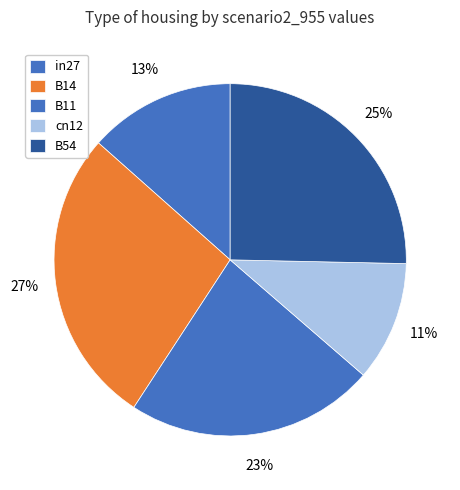

To the nearest percent, what is the difference between the in27 and B54 slice percentages?

12%